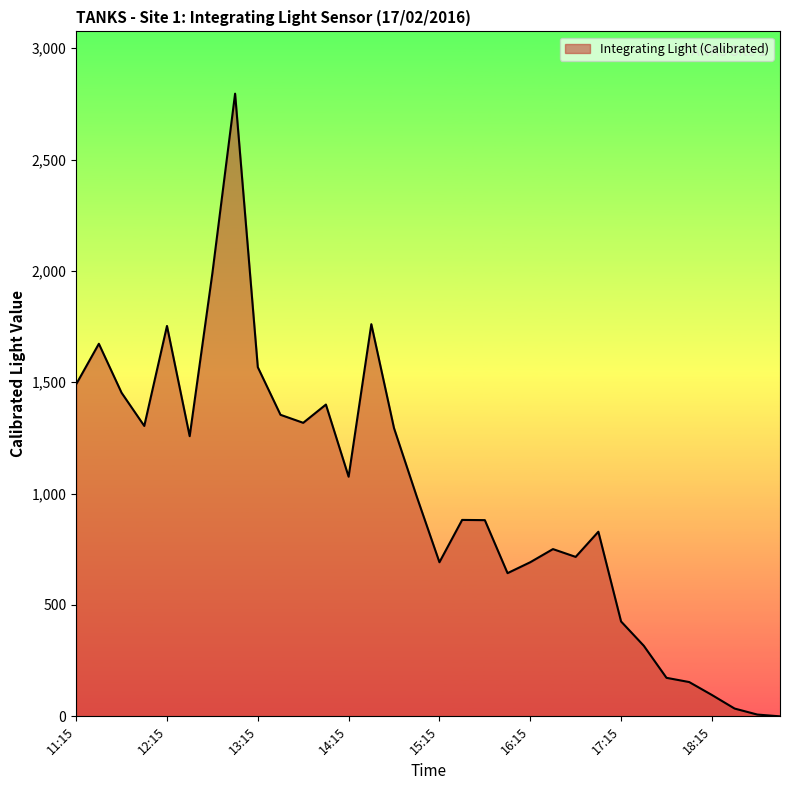

How many lines are shown in the chart?

1